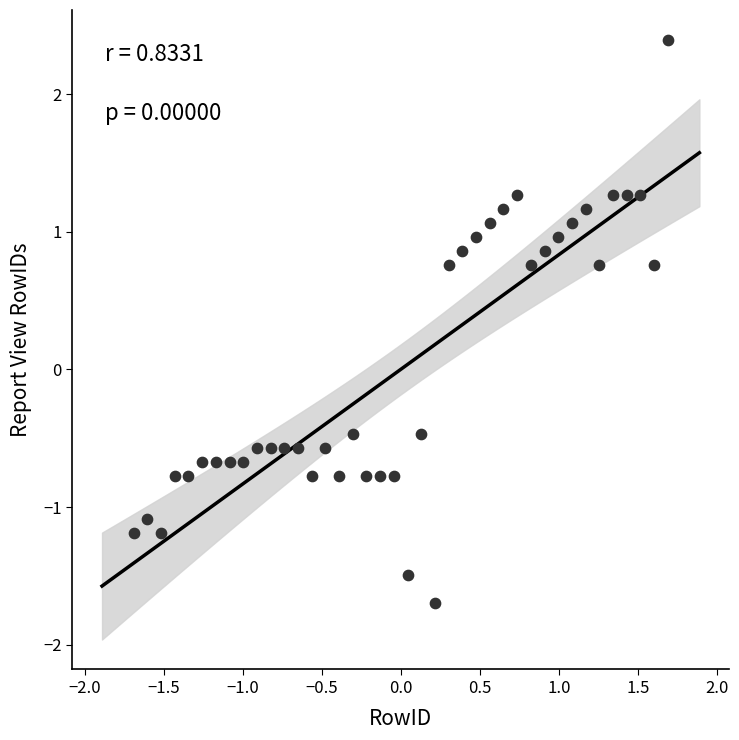

What is the range of X values (max minus min)?

3.4